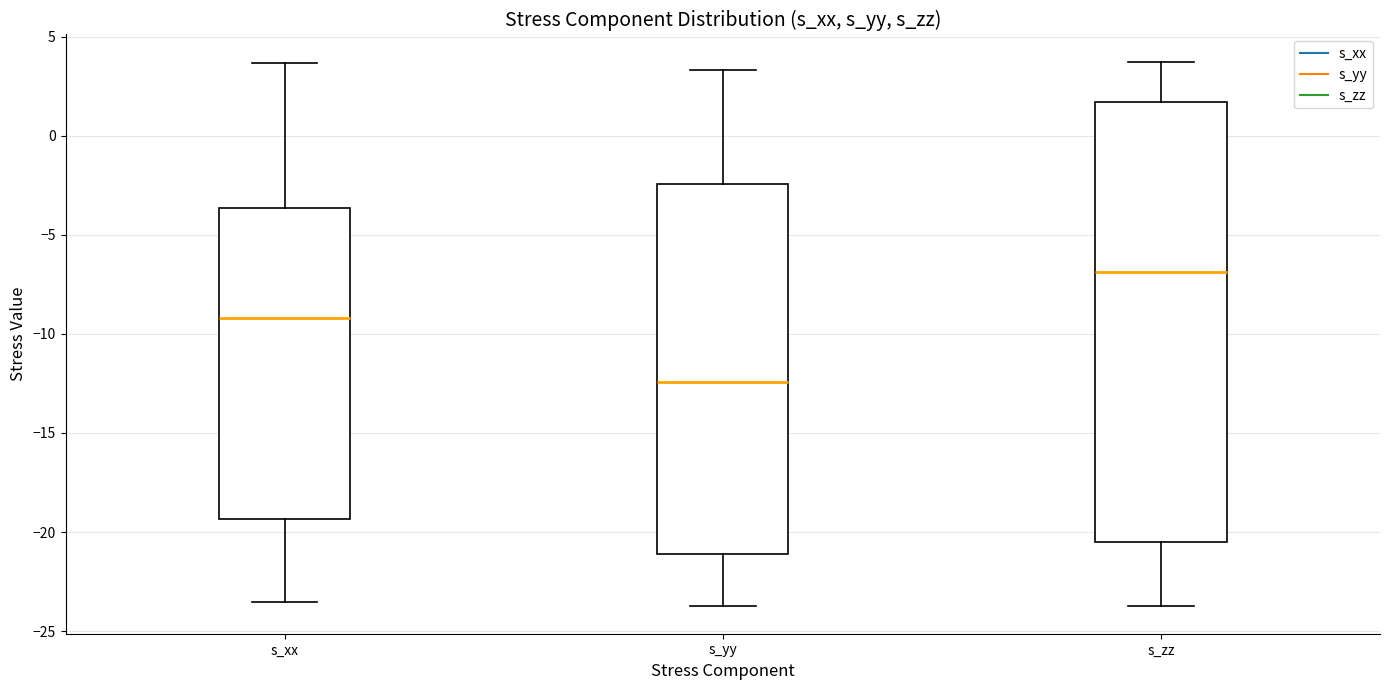

Reading left to right, transcribe this box plot: for each box, give where its median line is, the range the box spans, and where its two whiskers end, as read against the y-axis. The values are not printed on the chart, so give them approximately, as read against the axis.

s_xx: median -9.0, box -19.5 to -3.5, whiskers -23.5 to 3.5
s_yy: median -12.5, box -21.0 to -2.5, whiskers -23.5 to 3.5
s_zz: median -7.0, box -20.5 to 1.5, whiskers -24.0 to 3.5